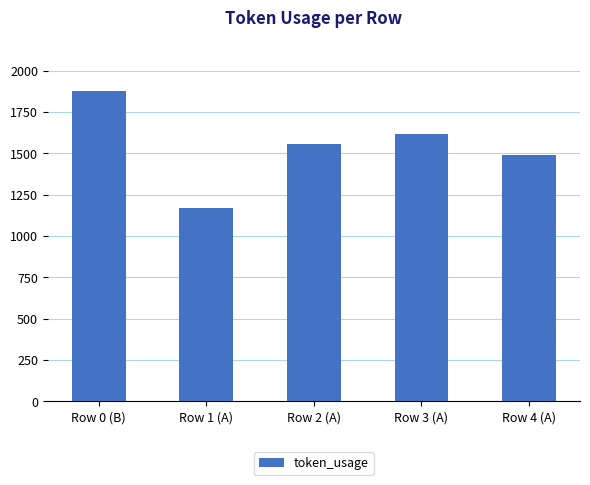

Which label corresponds to the smallest value in the chart?

Row 1 (A)